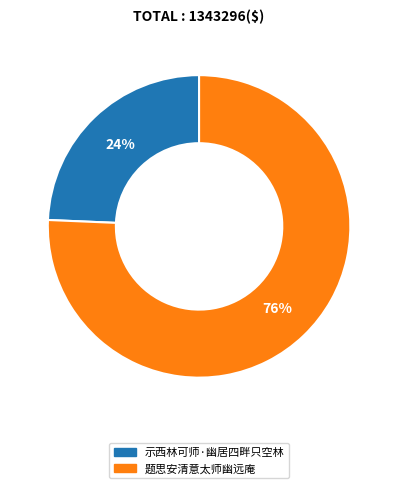

Which category has the smallest portion of the pie?

示西林可师·幽居四畔只空林